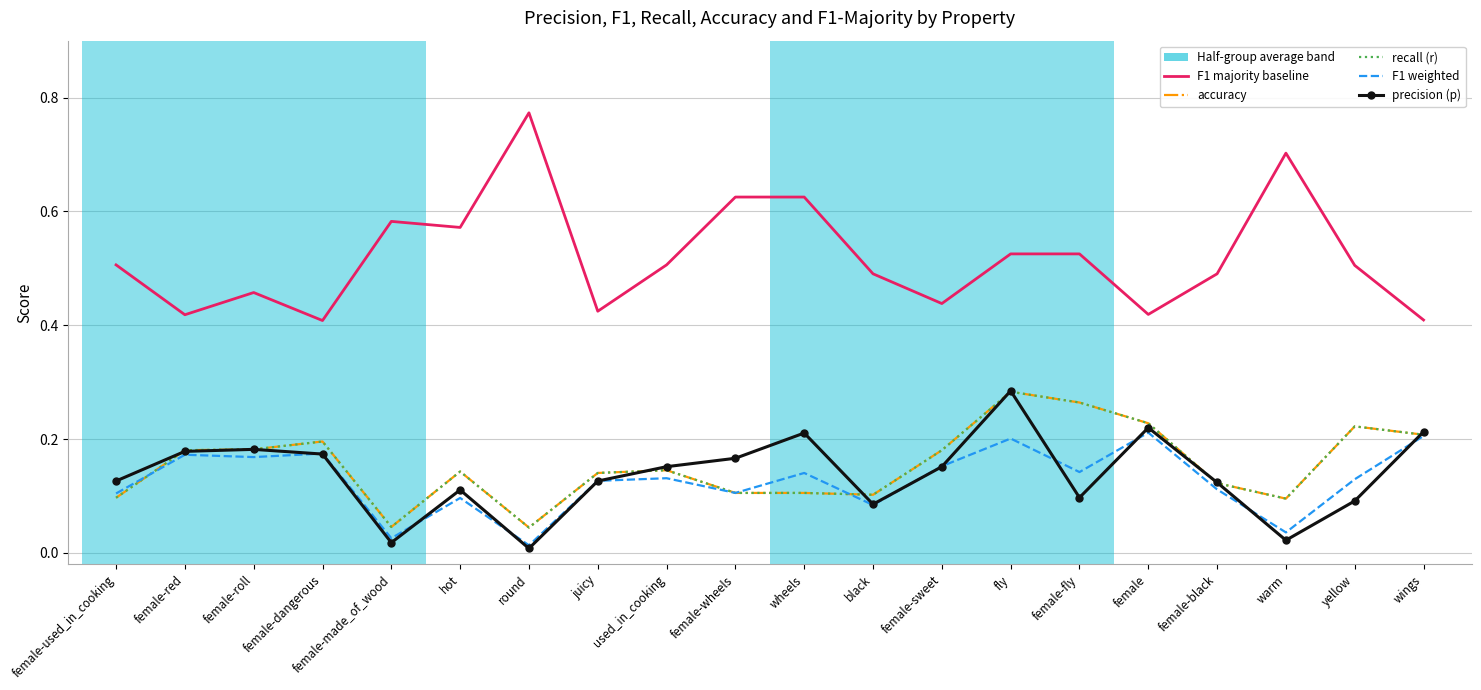

True or false: F1 weighted has more than 1 points higher than both neighbors.

True